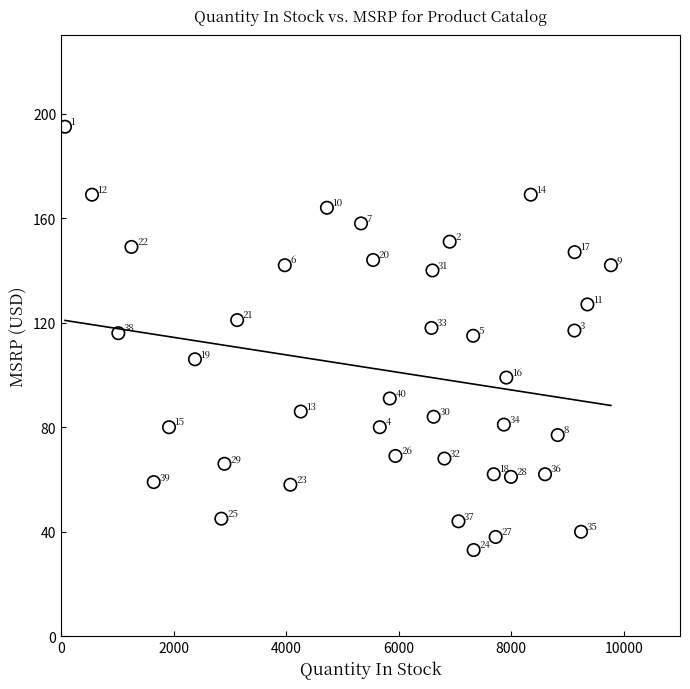

What is the range of Y values (max minus min)?

162